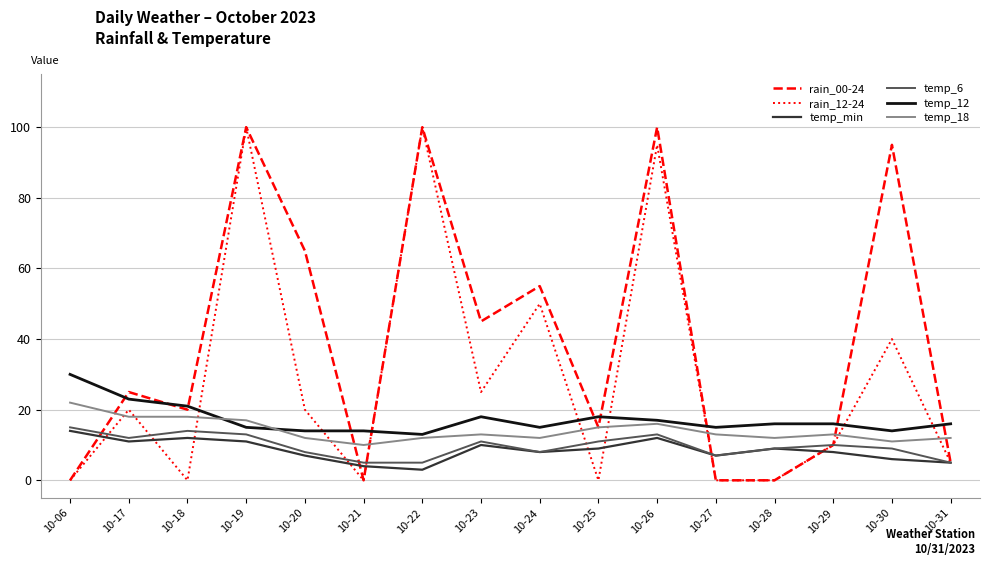

Which series has the largest total across all categories?

rain_00-24